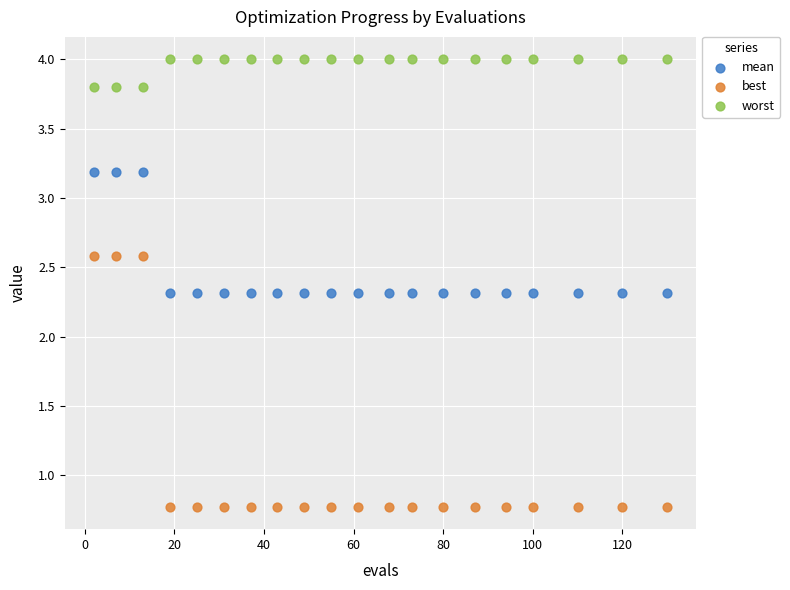

Which series contains the lowest Y value?

best